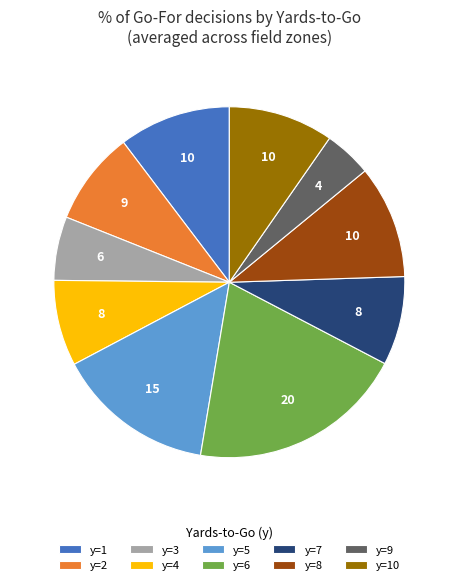

The y=1 slice represents 10% of the pie. True or false?

True